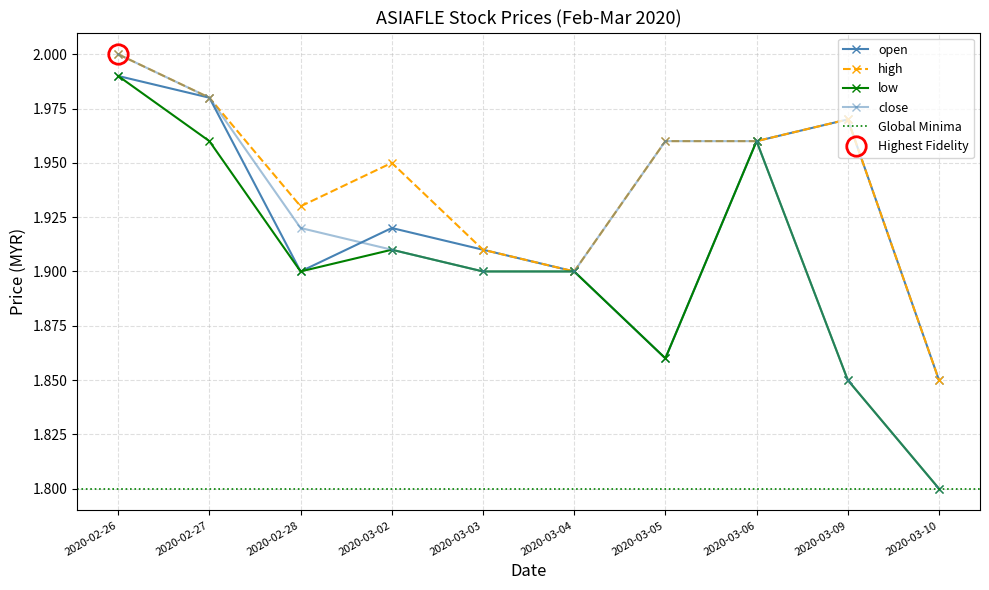

True or false: low and close intersect in this chart.

False